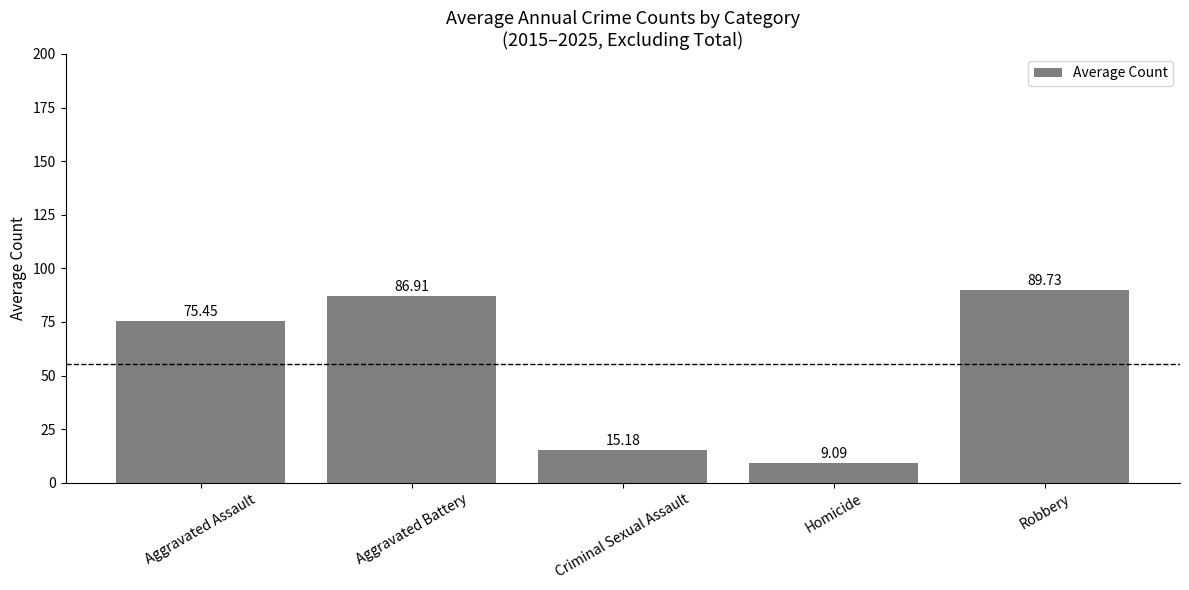

List the labels in order of value, largest first.

Robbery, Aggravated Battery, Aggravated Assault, Criminal Sexual Assault, Homicide